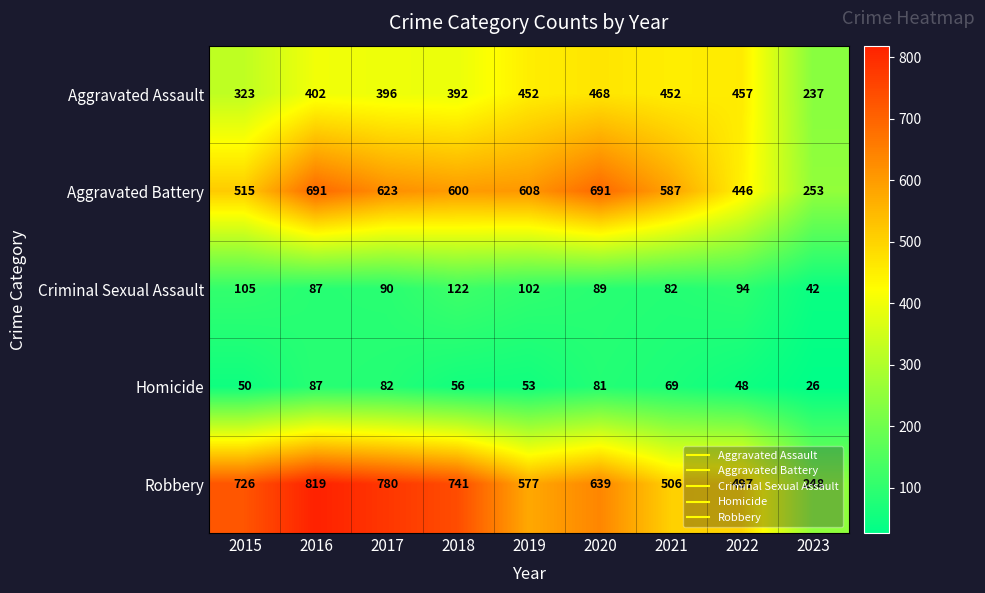

Where does the Aggravated Battery series first go above 600?

2016